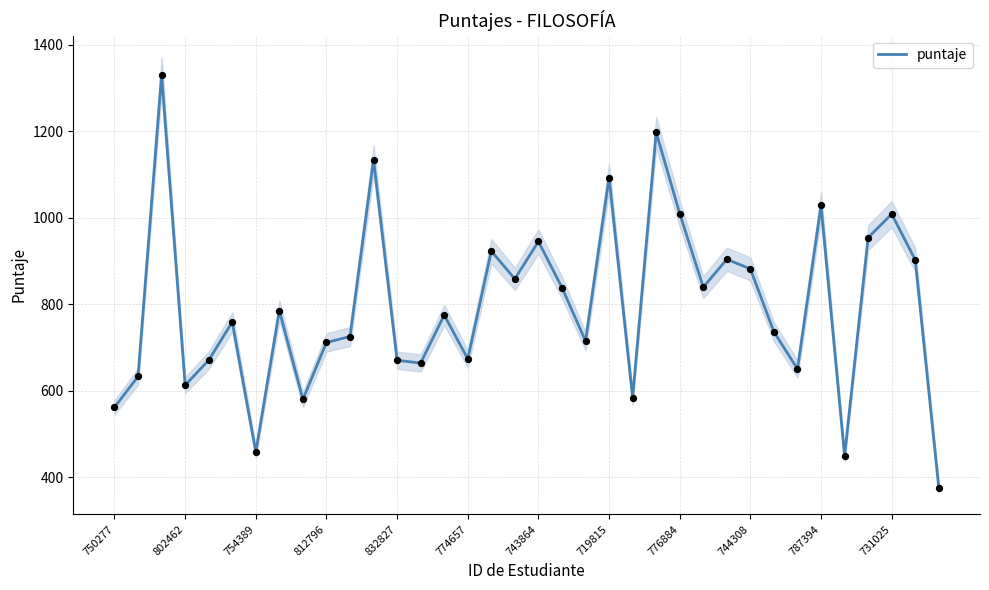

The value of puntaje at 744308 is 430.5. True or false?

False